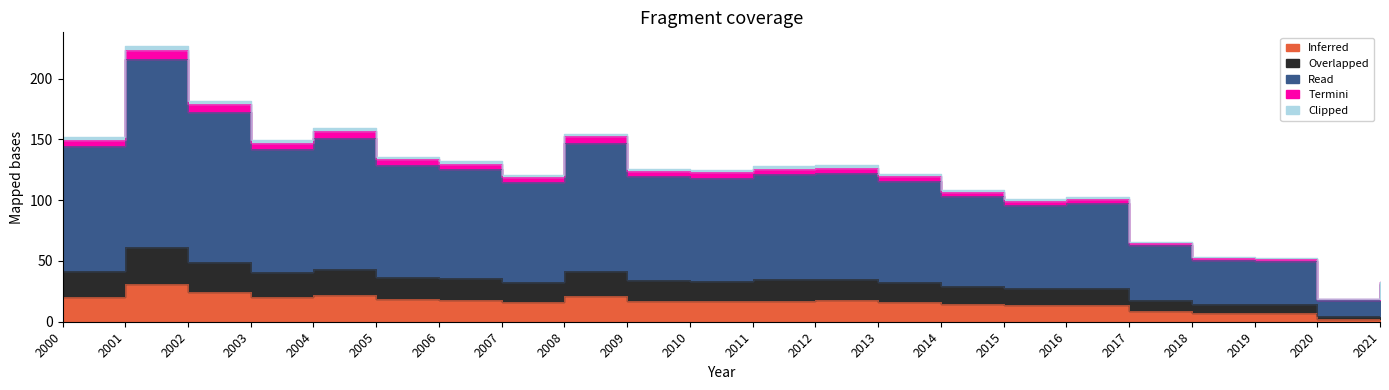

At how many categories does at least one series exceed 19?

21